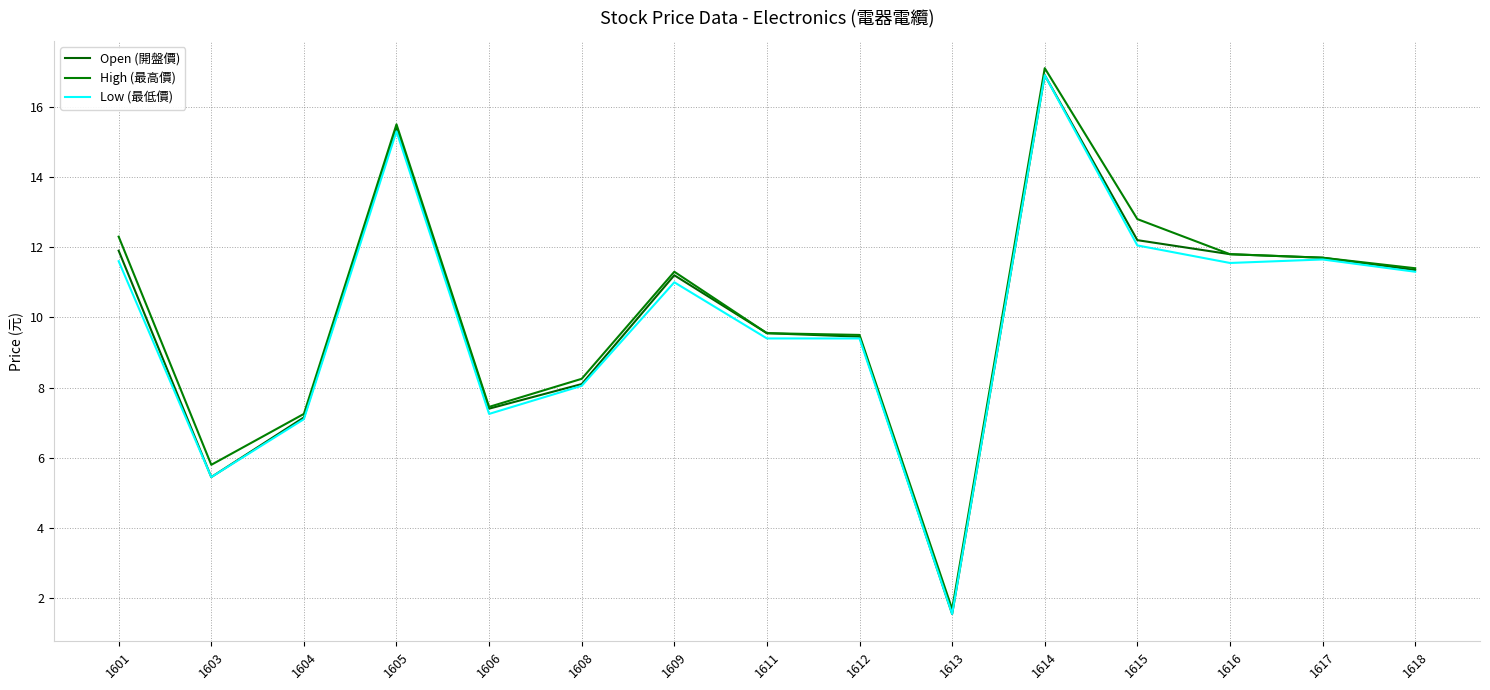

What is the difference between the second highest and minimum values in the Open (開盤價) series?

13.8